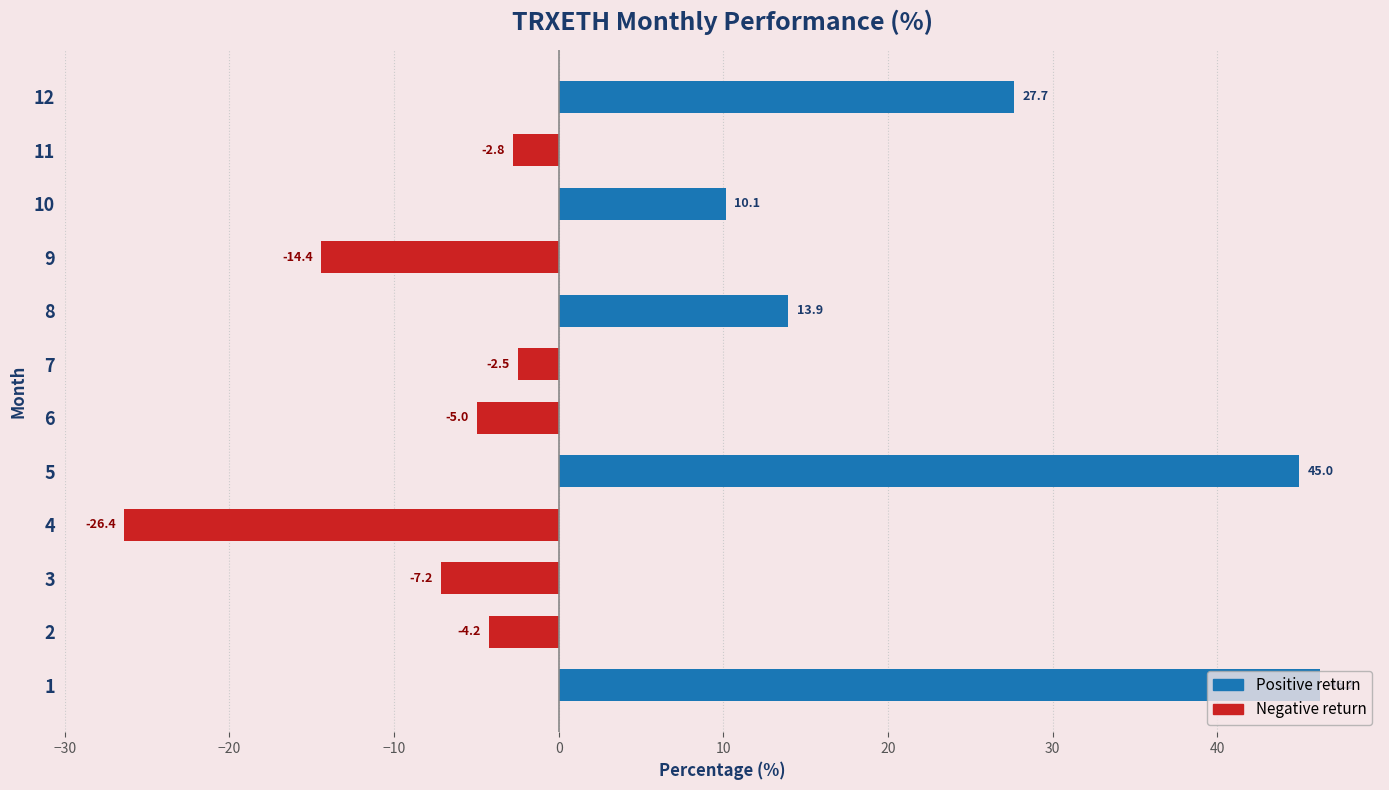

The value at 8 is 3.1. True or false?

False